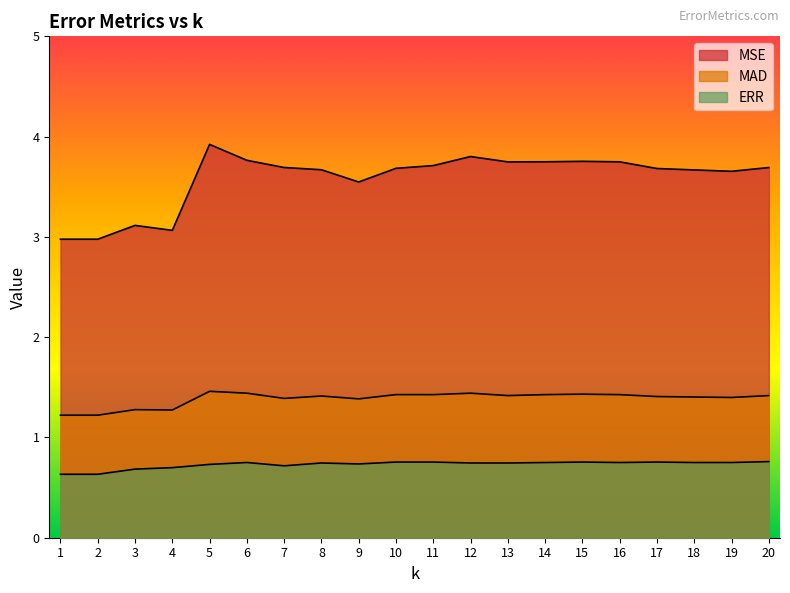

How many interior local valleys does the MAD series have?

6